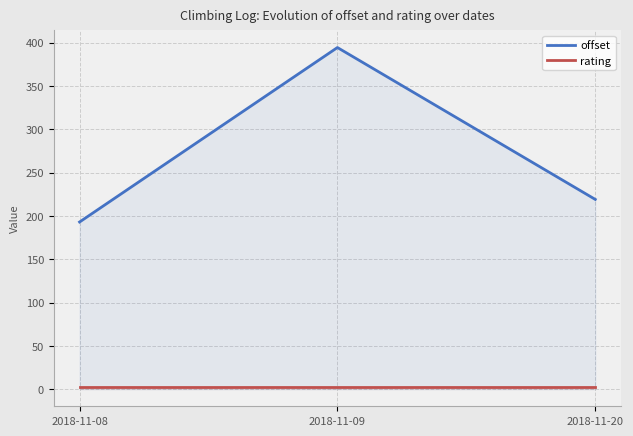

What is the total value across all series at 2018-11-08?

195.9